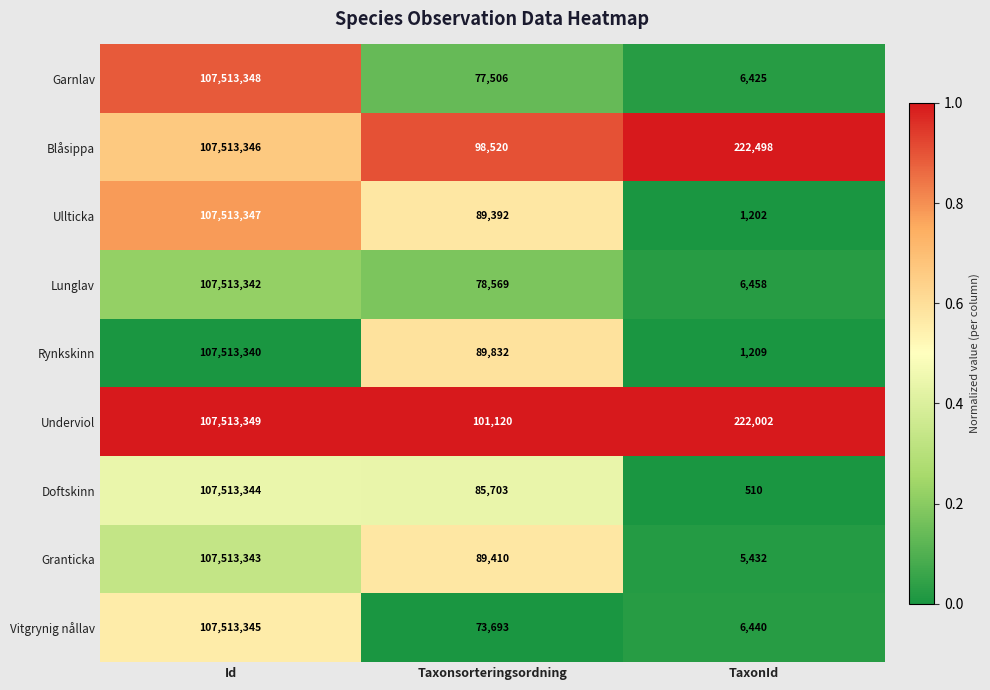

Read the Garnlav value at Id.

107513348